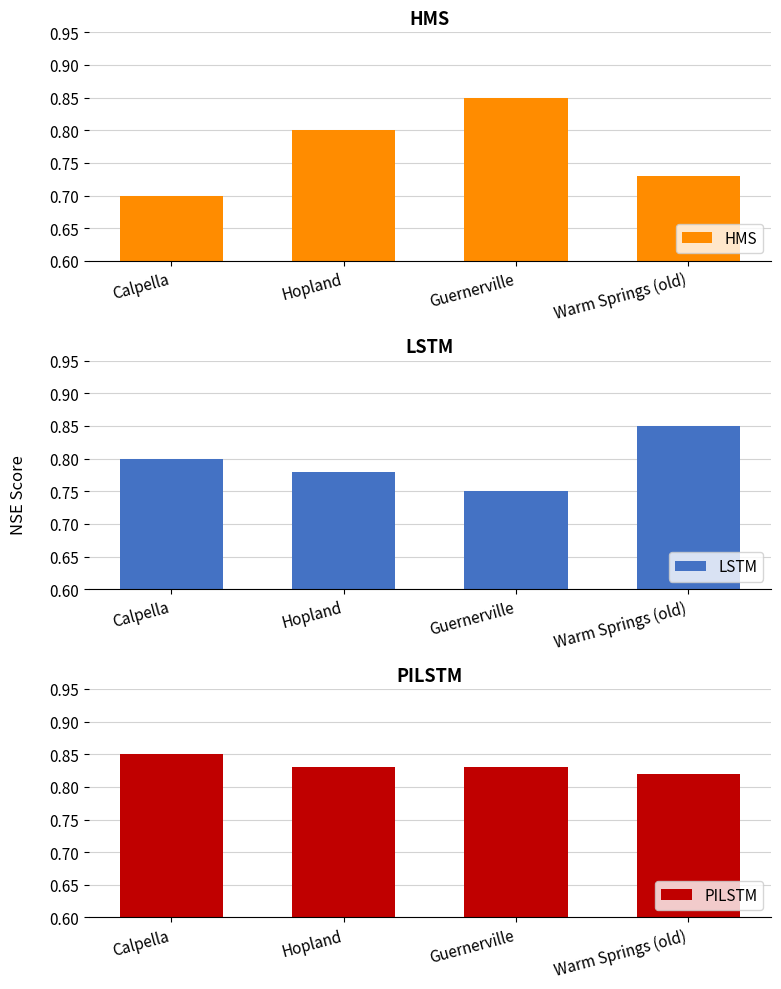

The LSTM series shows 1.1 at Calpella. True or false?

False